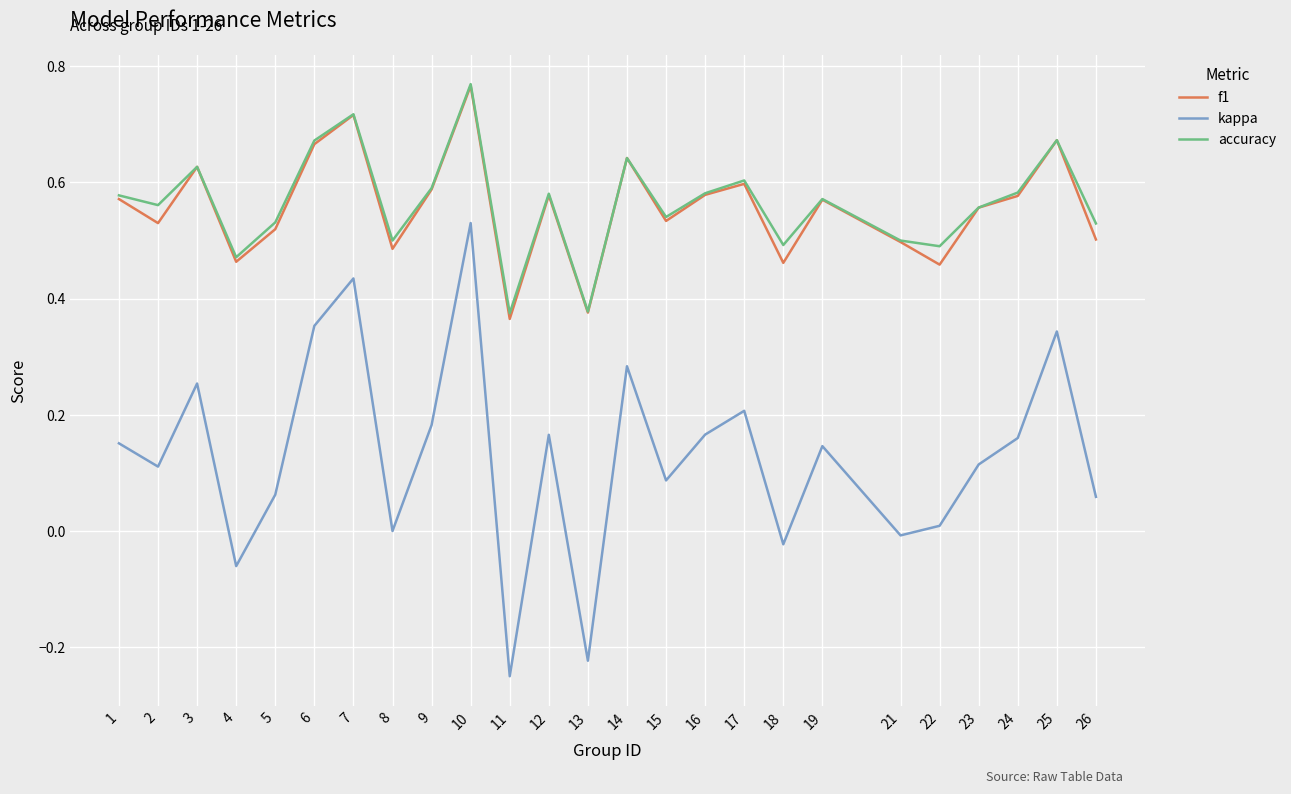

What are all the series names shown in the legend?

f1, kappa, accuracy